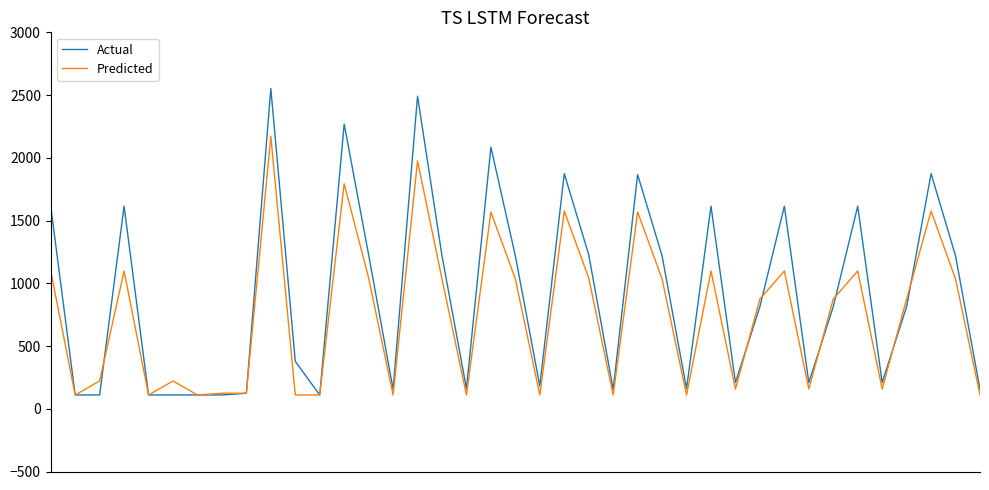

What is the lowest value of the Actual series?

109.9